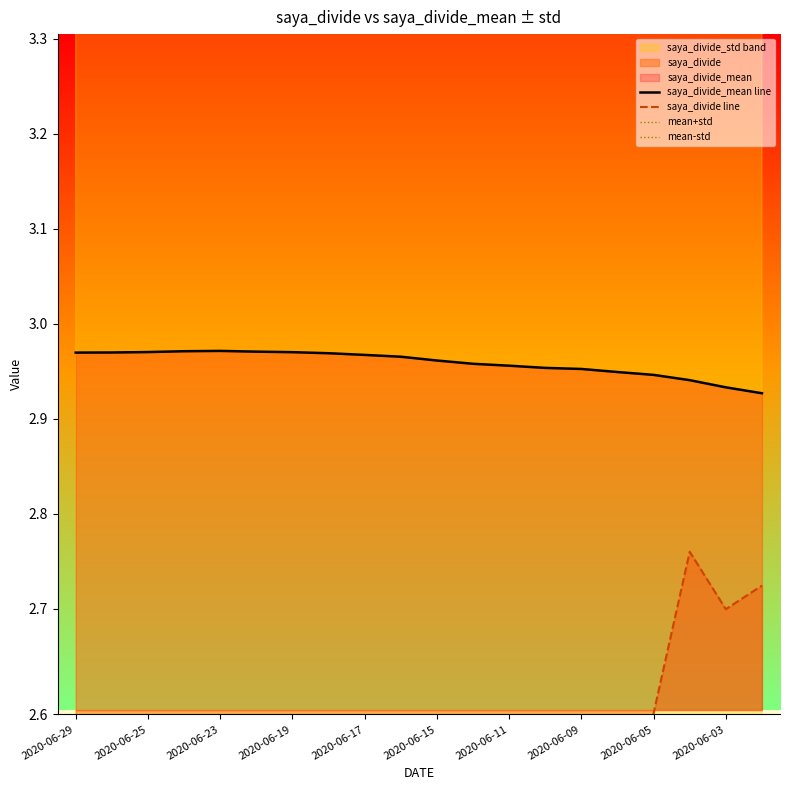

Rank the series at 2020-06-15 from highest to lowest value.

mean+std, saya_divide_mean line, mean-std, saya_divide line